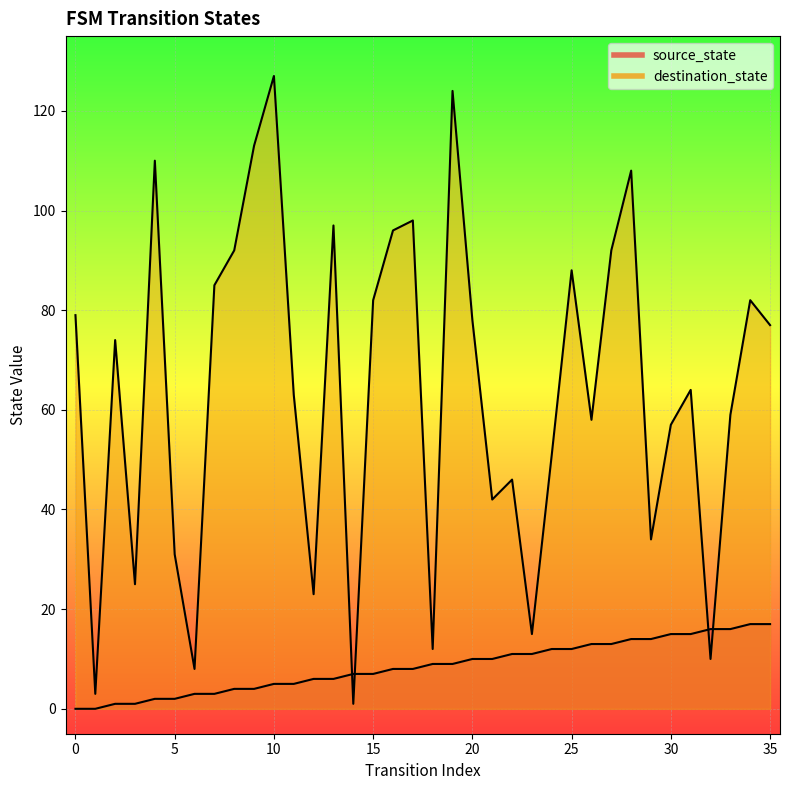

How many lines are shown in the chart?

2